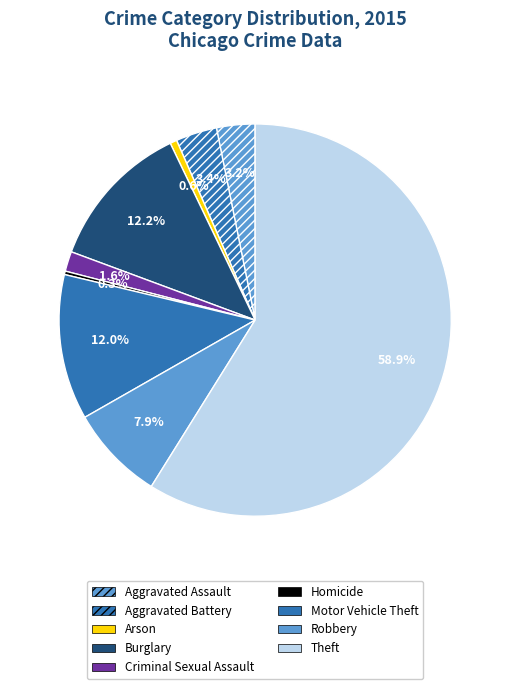

How many segments does this pie chart have?

9